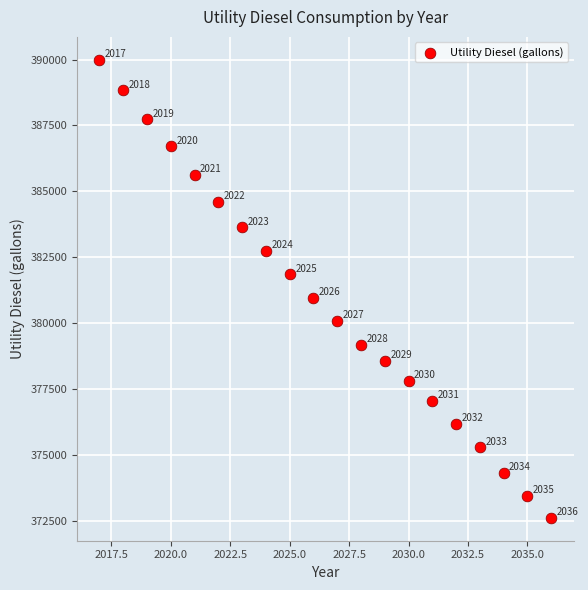

What Y value in the scatter plot is closest to 381303?

380961.2